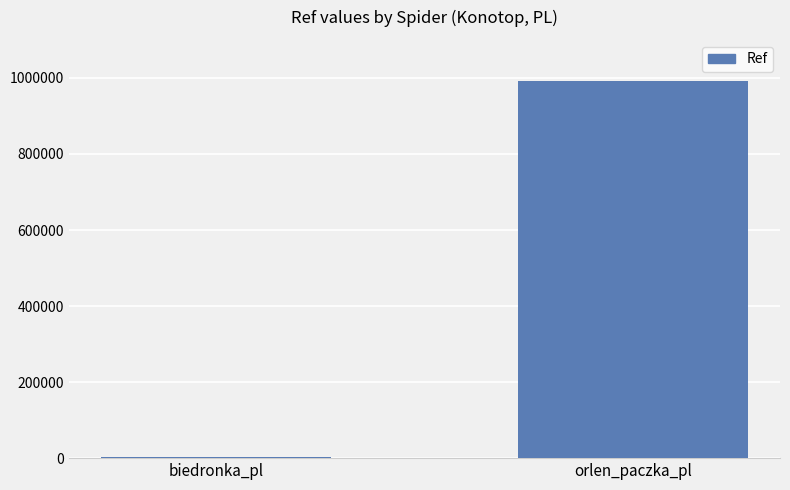

What is the sum of the values at orlen_paczka_pl and biedronka_pl?

994634